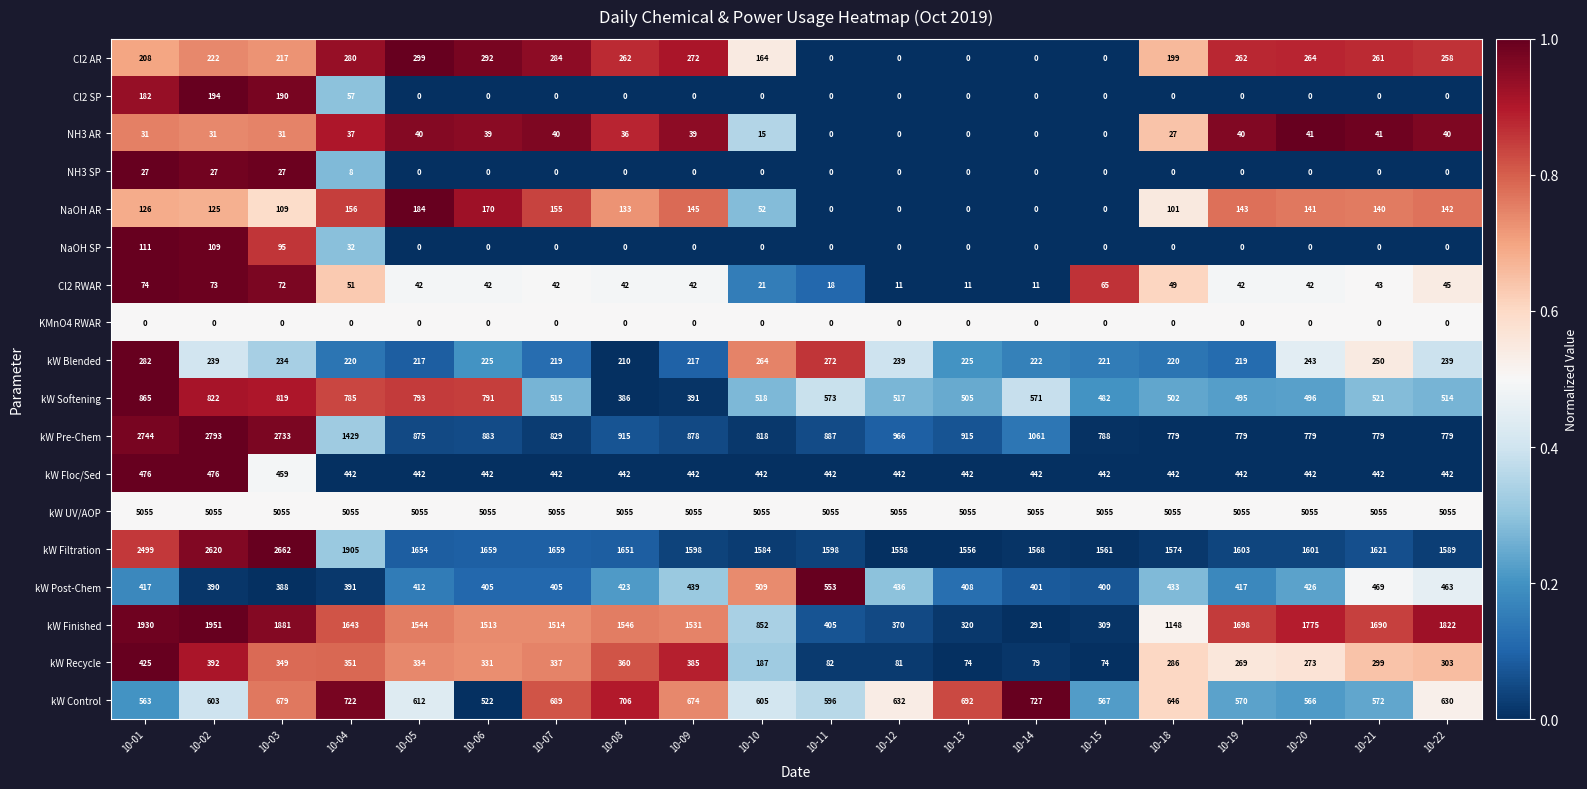

Which series changed the most between 10-20 and 10-21?

kW Finished